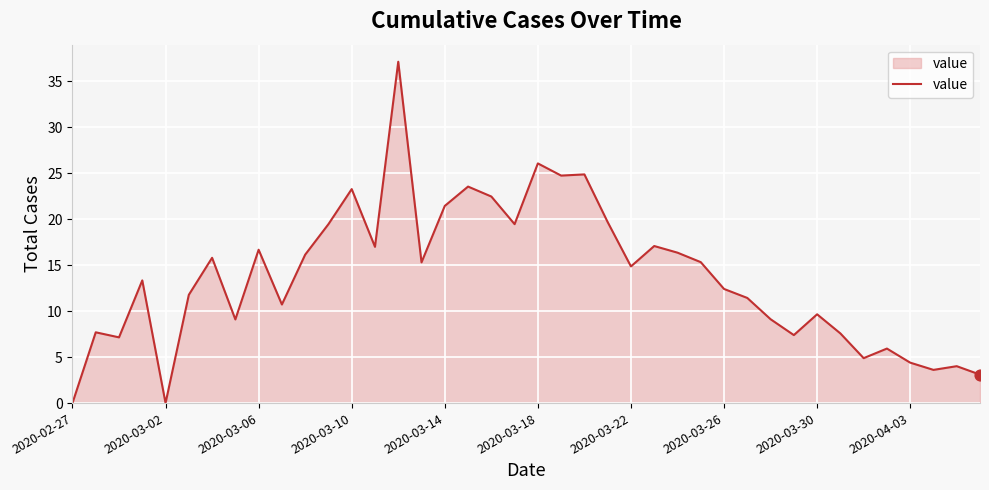

What is the difference between the maximum and minimum values?

37.1